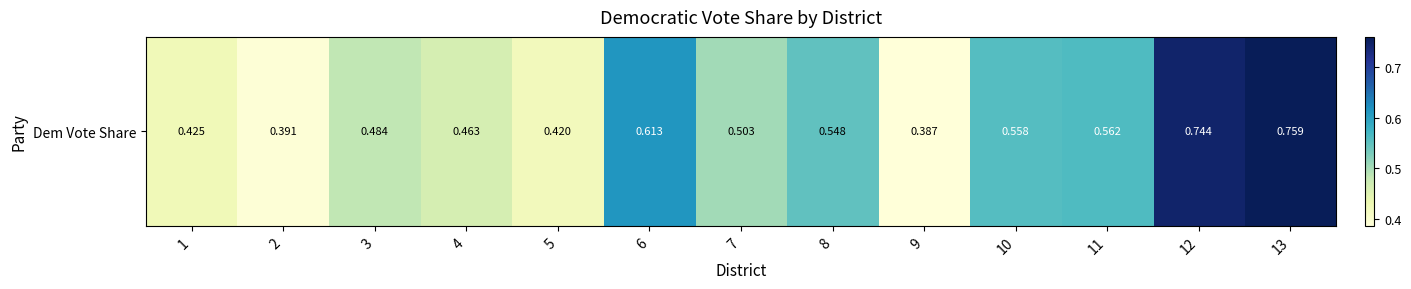

Reading left to right, what are all the values shown in this chart?

0.4	0.4	0.5	0.5	0.4	0.6	0.5	0.5	0.4	0.6	0.6	0.7	0.8